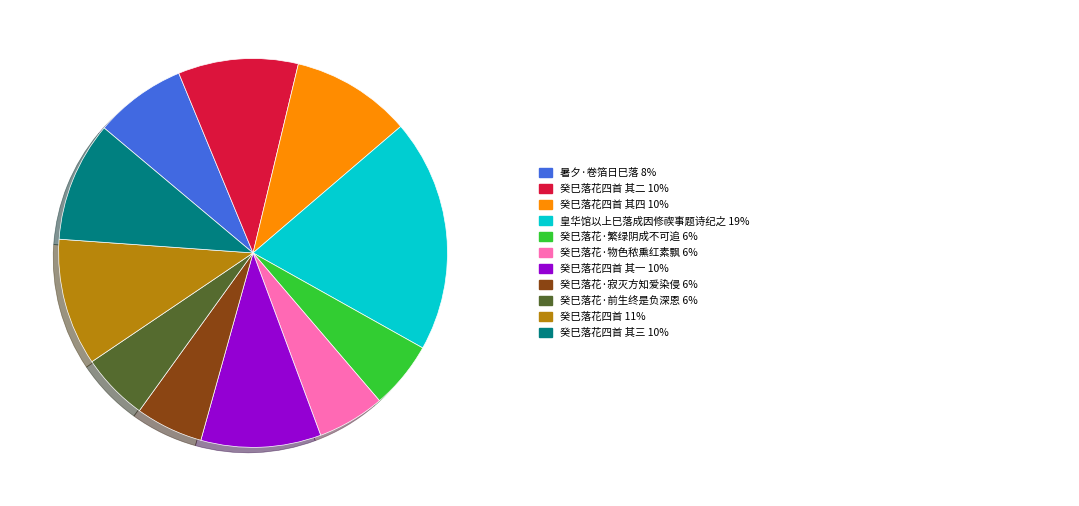

Is there a majority slice in this chart?

No